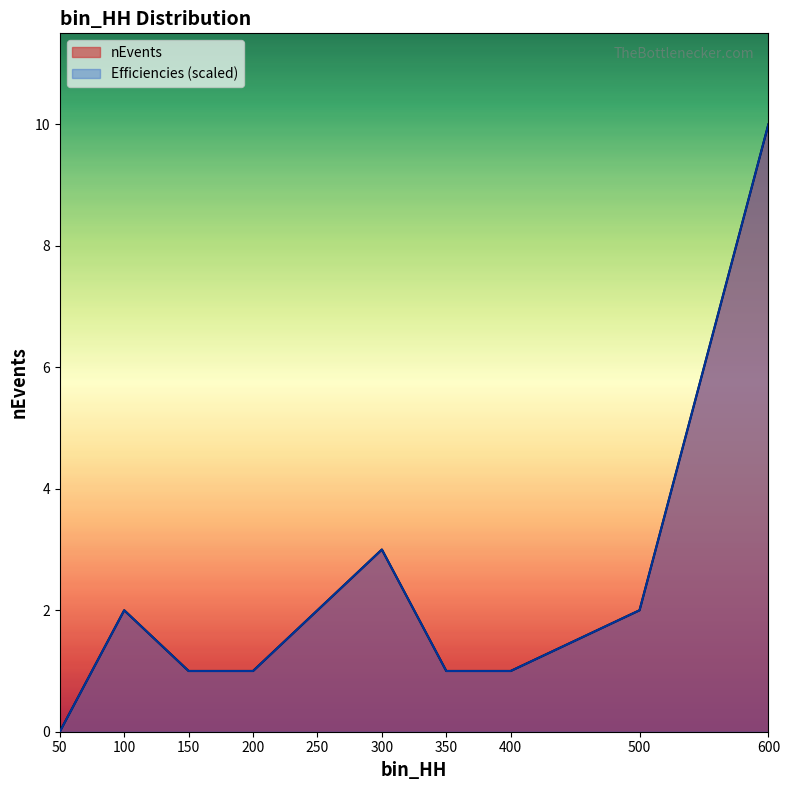

Count the Efficiencies values in the range 1 to 2.

7